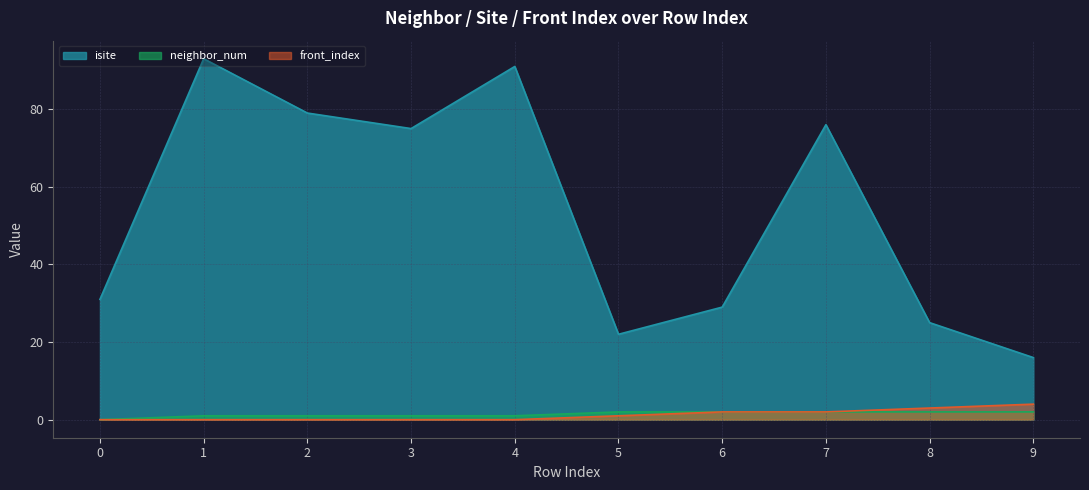

At which label does isite first exceed 75?

1